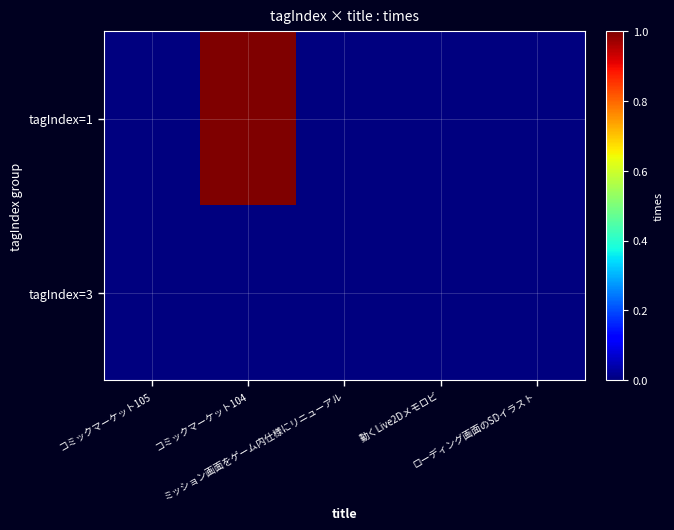

Between ミッション画面をゲーム内仕様にリニューアル and ローディング画面のSDイラスト, which series saw the biggest shift?

tagIndex=1